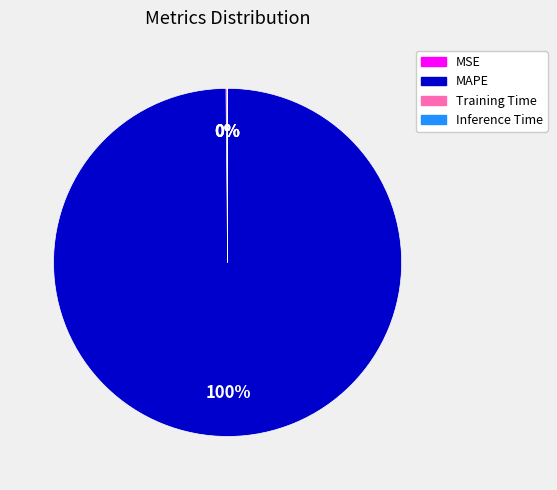

Does any single category account for the majority?

Yes